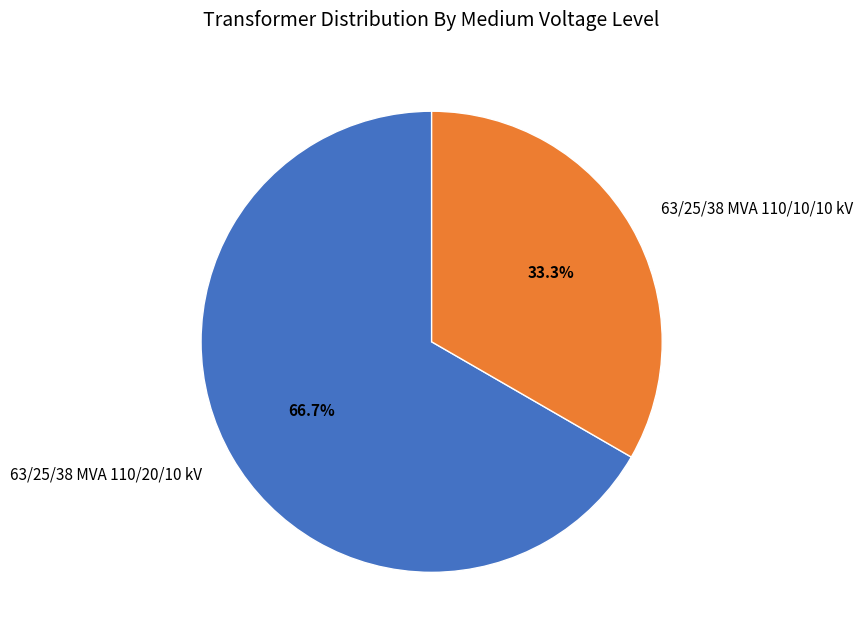

To the nearest percent, what percentage of the pie is 63/25/38 MVA 110/10/10 kV?

33%